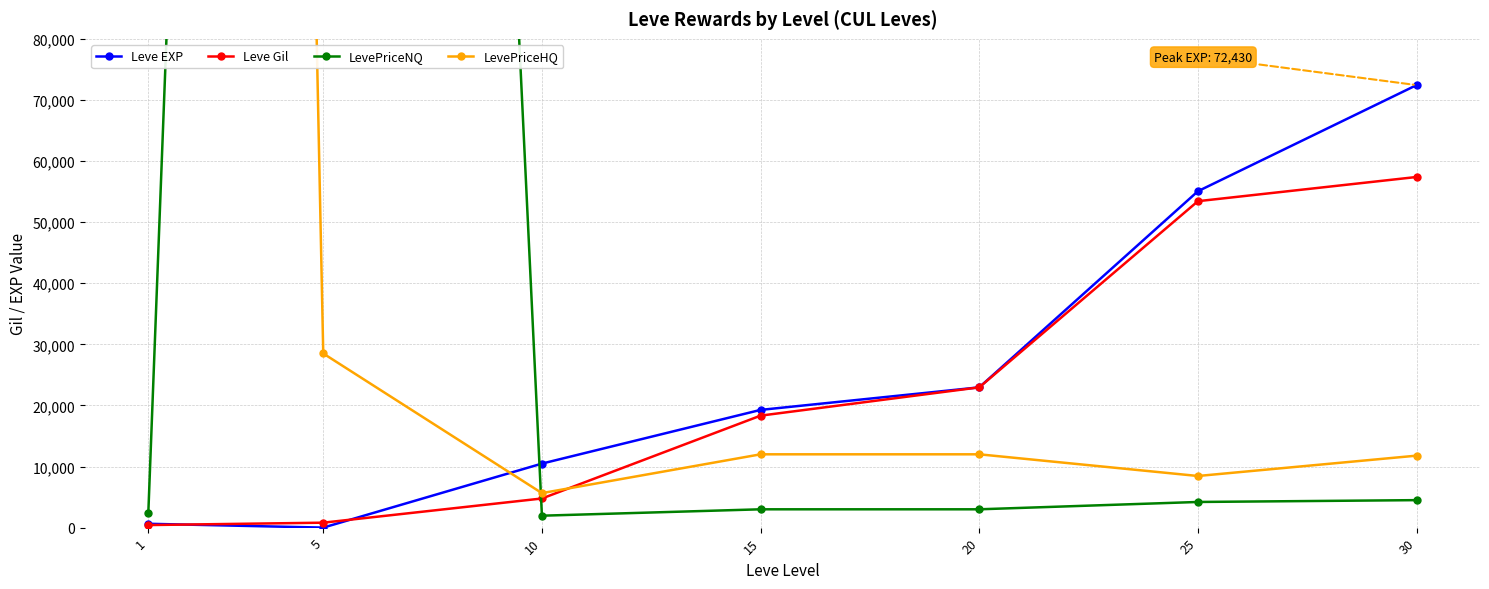

What is the smallest value displayed?

6.0